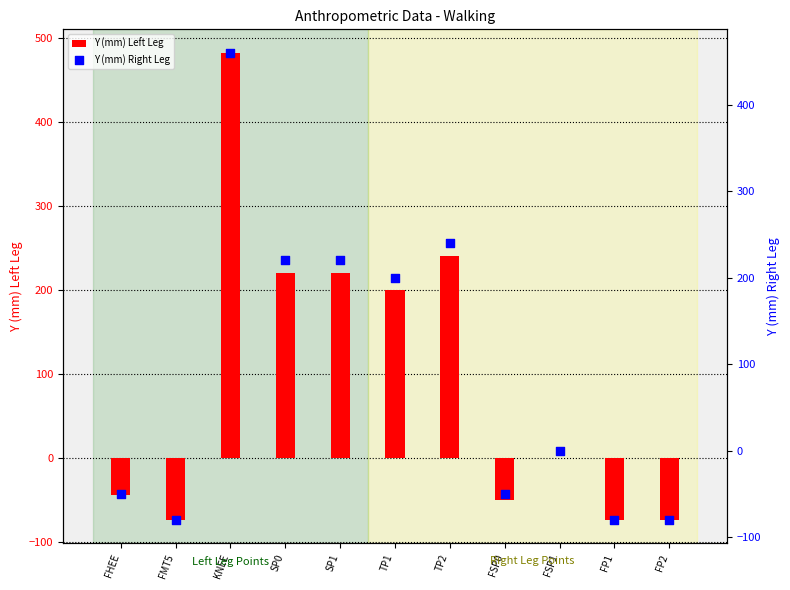

What is the total value across all series at FMT5?

-154